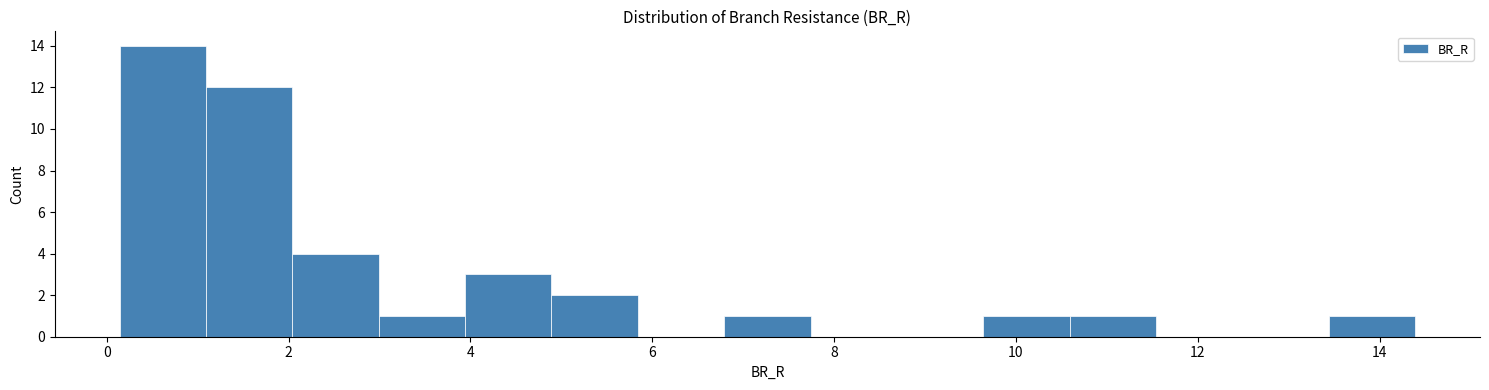

What is the height of the bar covering 13.4 to 14.4 on the x-axis? Neither the bar edges nor the heights are printed on the chart, so give them approximately, as read against the axes.

1